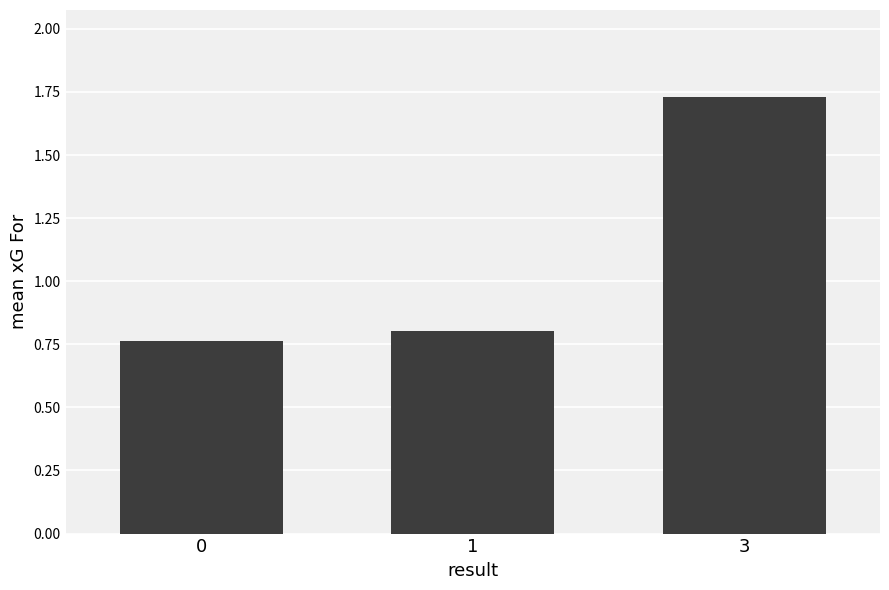

Count the values in the range 0 to 1.

2